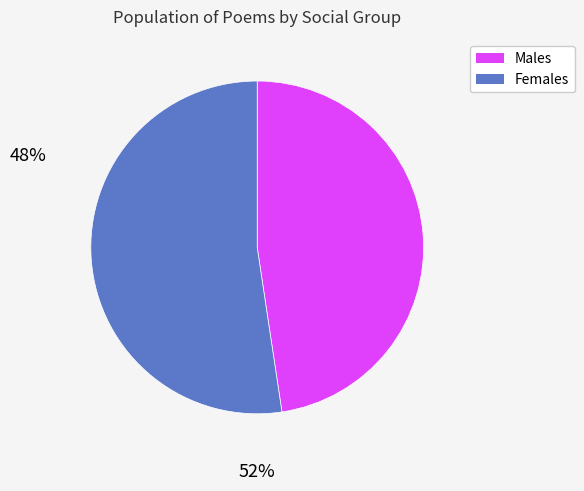

Is there any slice that represents more than half of the pie?

Yes